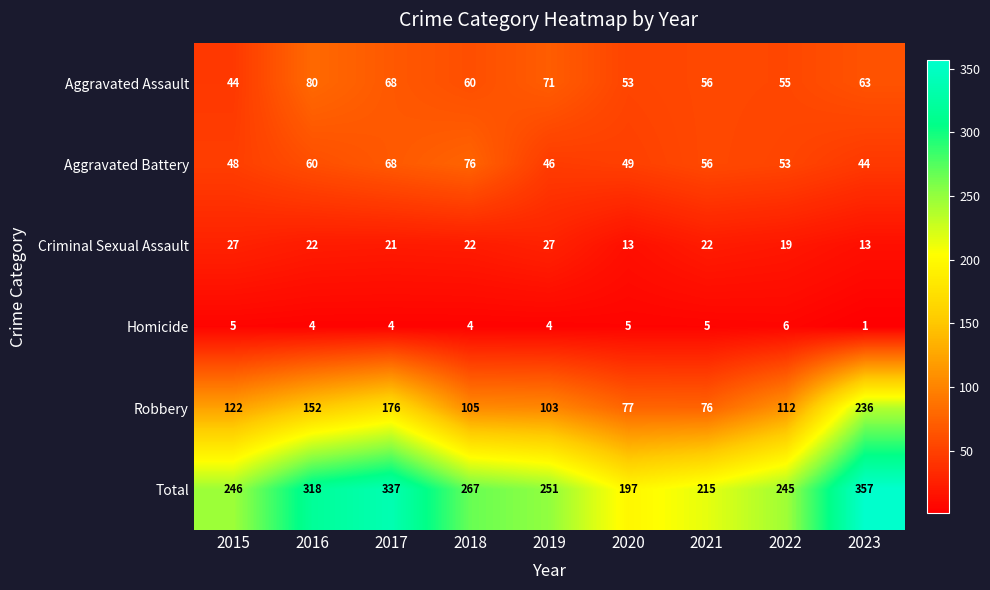

Is it true that Robbery equals 77 at 2020?

True